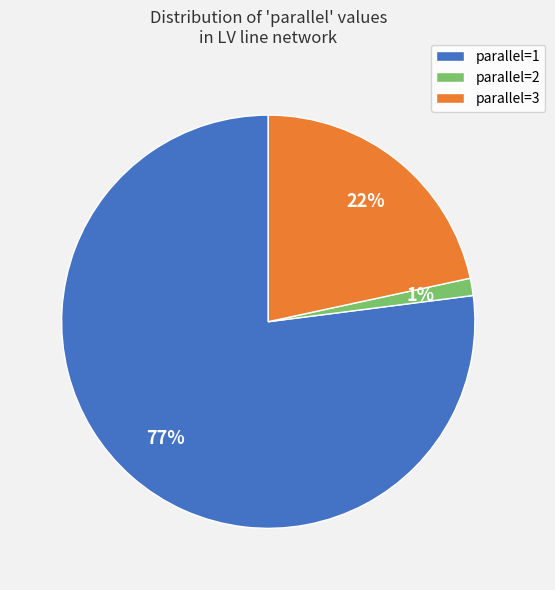

To the nearest percent, what is the difference between the largest and smallest slice percentages?

76%